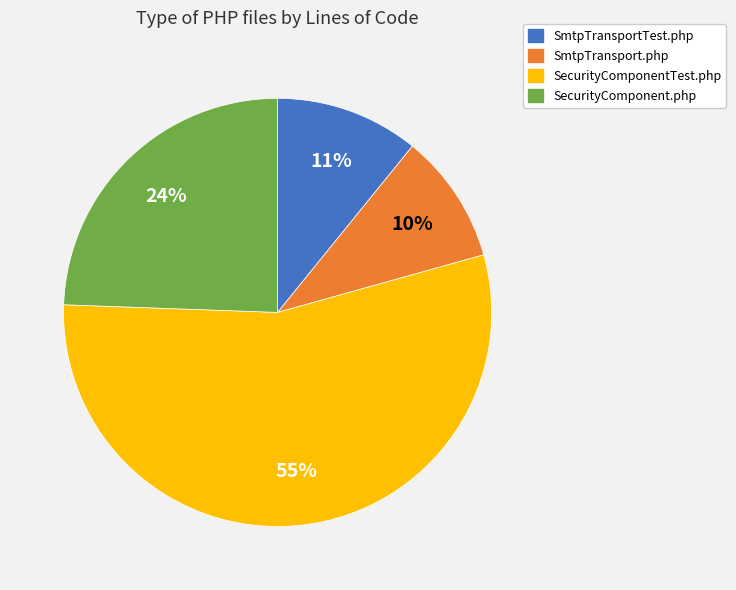

The SmtpTransportTest.php slice represents 22% of the pie. True or false?

False